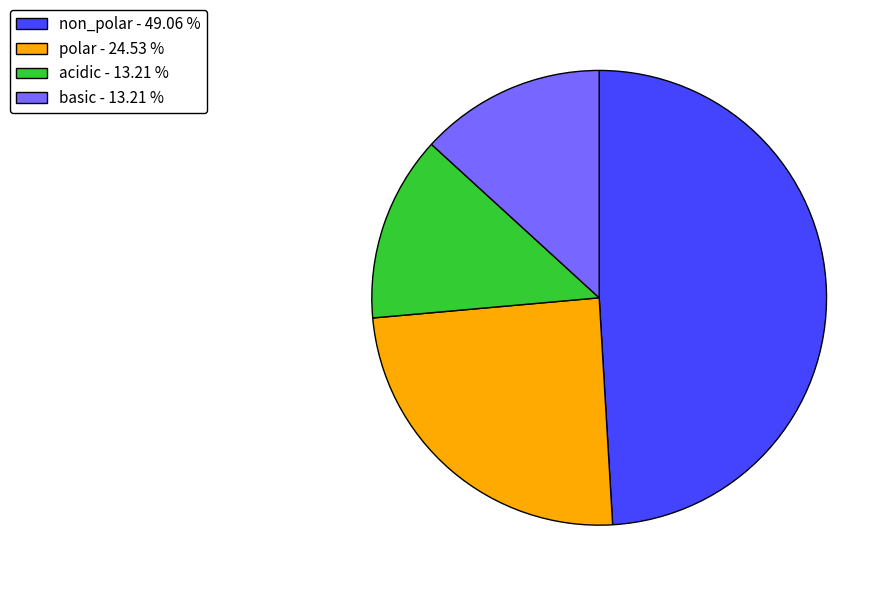

How many slices are in this pie chart?

4